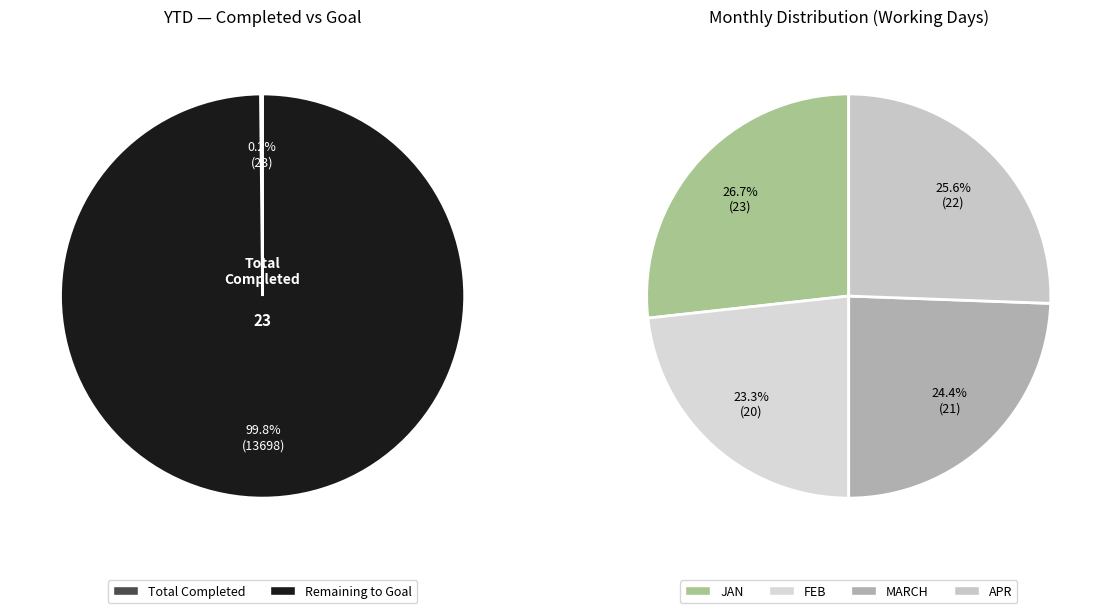

Does any single category account for the majority?

Yes